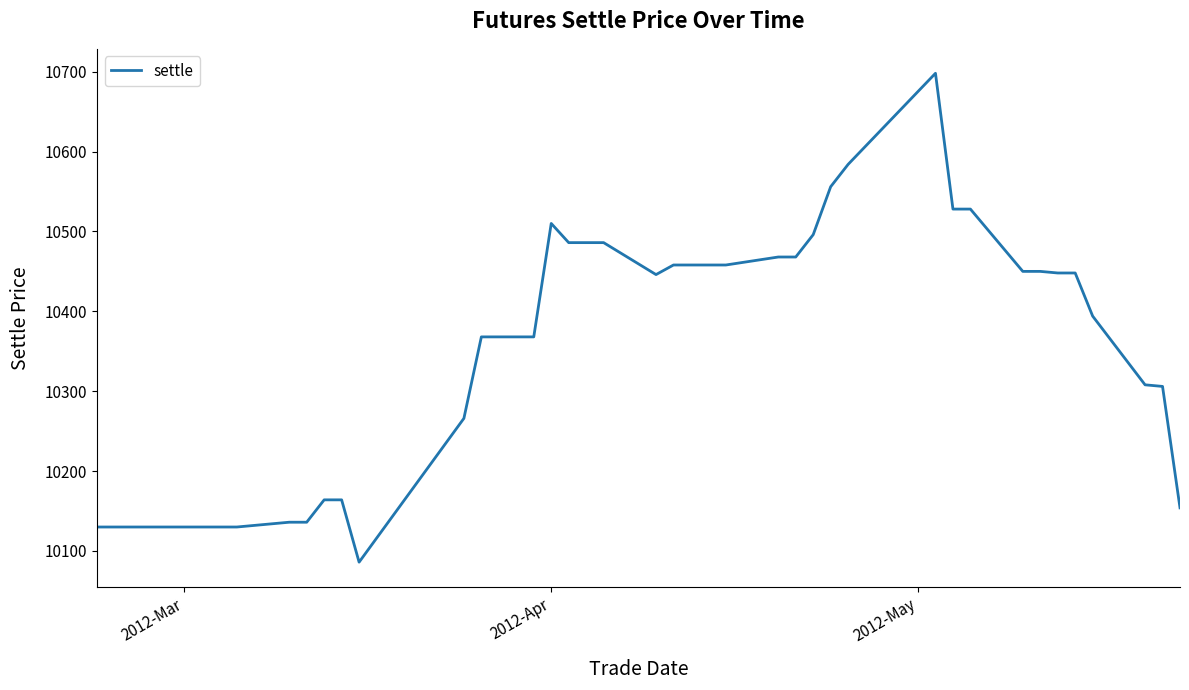

What is the difference between the maximum and minimum values?

612